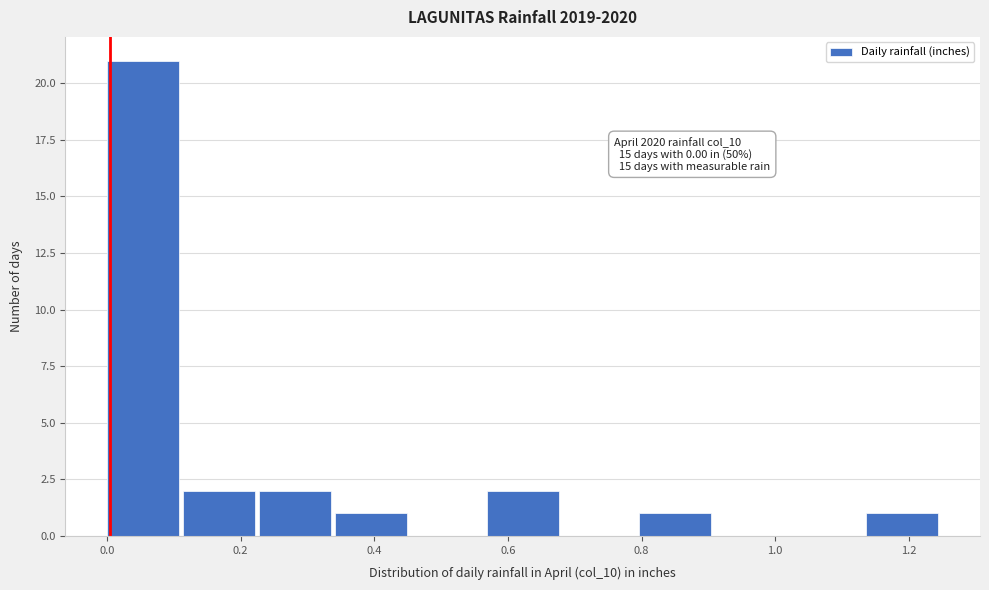

Which range on the x-axis has the tallest bar?

0.00 to 0.12